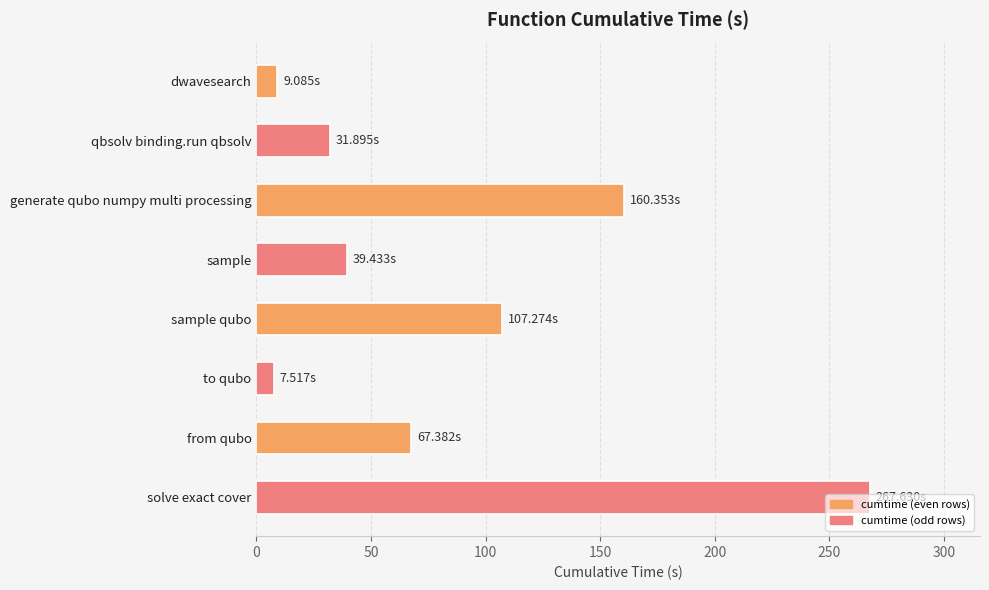

At which category does the chart reach its peak across all series?

solve exact cover